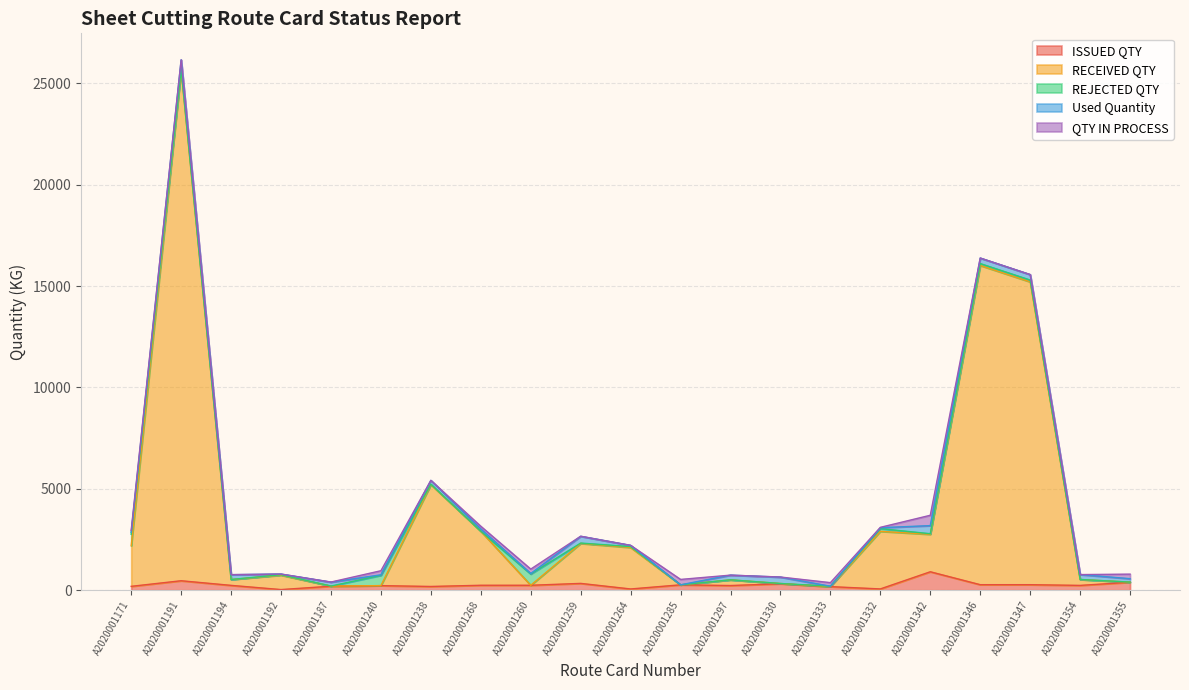

At which category is the sum across all series the highest?

A2020001191